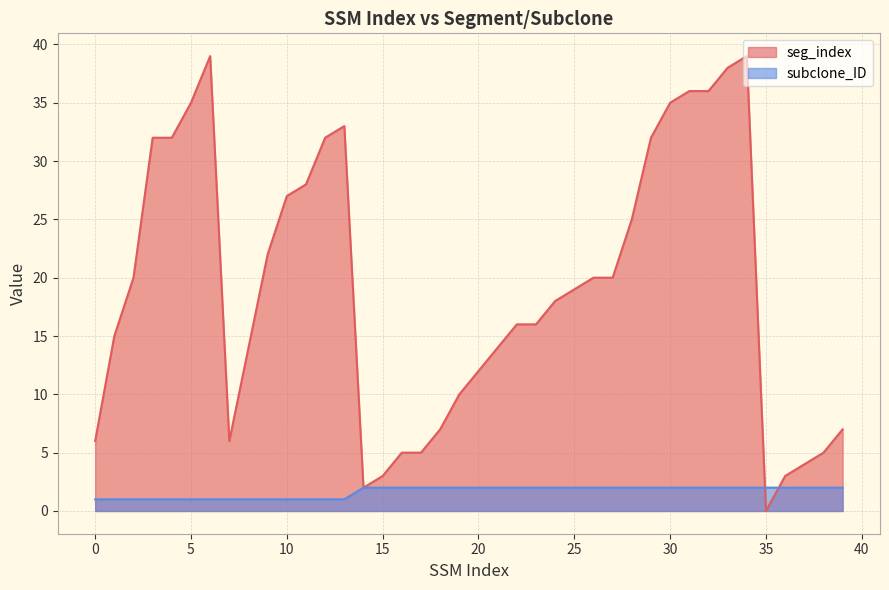

Reading left to right, what are all the values shown in this chart?

seg_index: 0=6	1=15	2=20	3=32	4=32	5=35	6=39	7=6	8=14	9=22	10=27	11=28	12=32	13=33	14=2	15=3	16=5	17=5	18=7	19=10	20=12	21=14	22=16	23=16	24=18	25=19	26=20	27=20	28=25	29=32	30=35	31=36	32=36	33=38	34=39	35=0	36=3	37=4	38=5	39=7
subclone_ID: 0=1	1=1	2=1	3=1	4=1	5=1	6=1	7=1	8=1	9=1	10=1	11=1	12=1	13=1	14=2	15=2	16=2	17=2	18=2	19=2	20=2	21=2	22=2	23=2	24=2	25=2	26=2	27=2	28=2	29=2	30=2	31=2	32=2	33=2	34=2	35=2	36=2	37=2	38=2	39=2